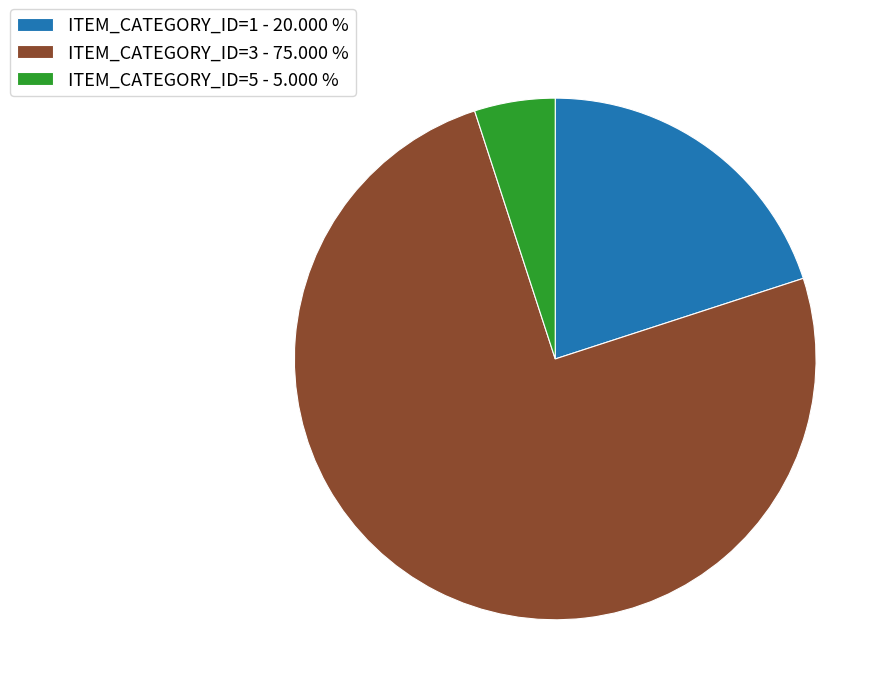

Which has a higher value, ITEM_CATEGORY_ID=3 - 75.000 % or ITEM_CATEGORY_ID=1 - 20.000 %?

ITEM_CATEGORY_ID=3 - 75.000 %